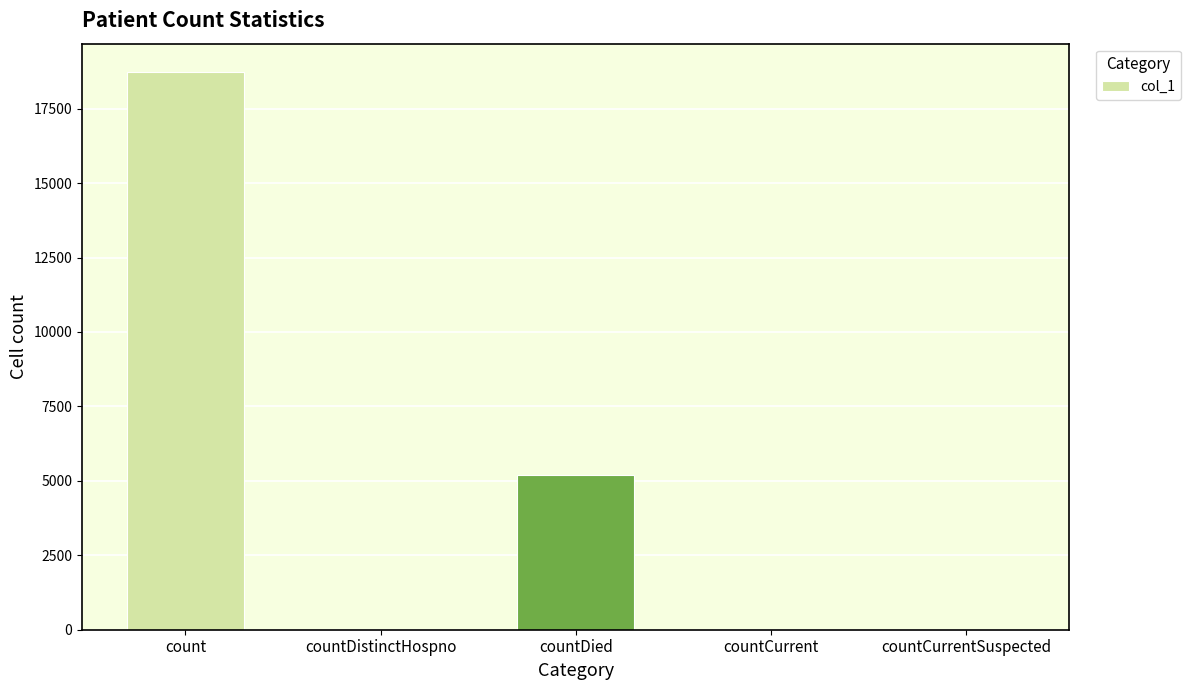

The chart shows a value of -7391 at countCurrentSuspected. True or false?

False